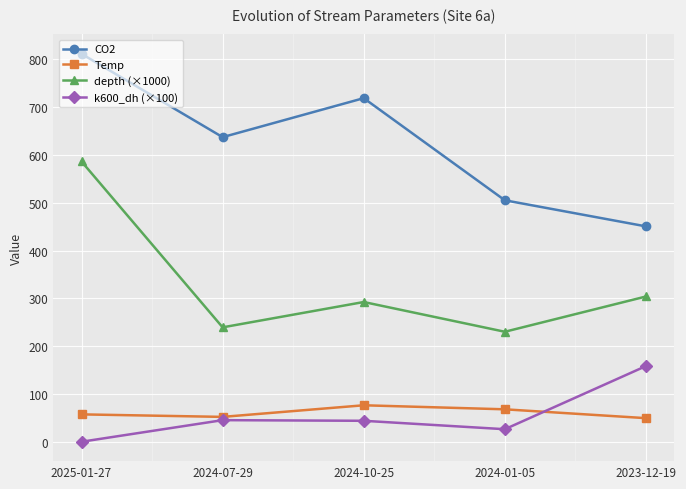

The CO2 series shows 895.3 at 2024-01-05. True or false?

False